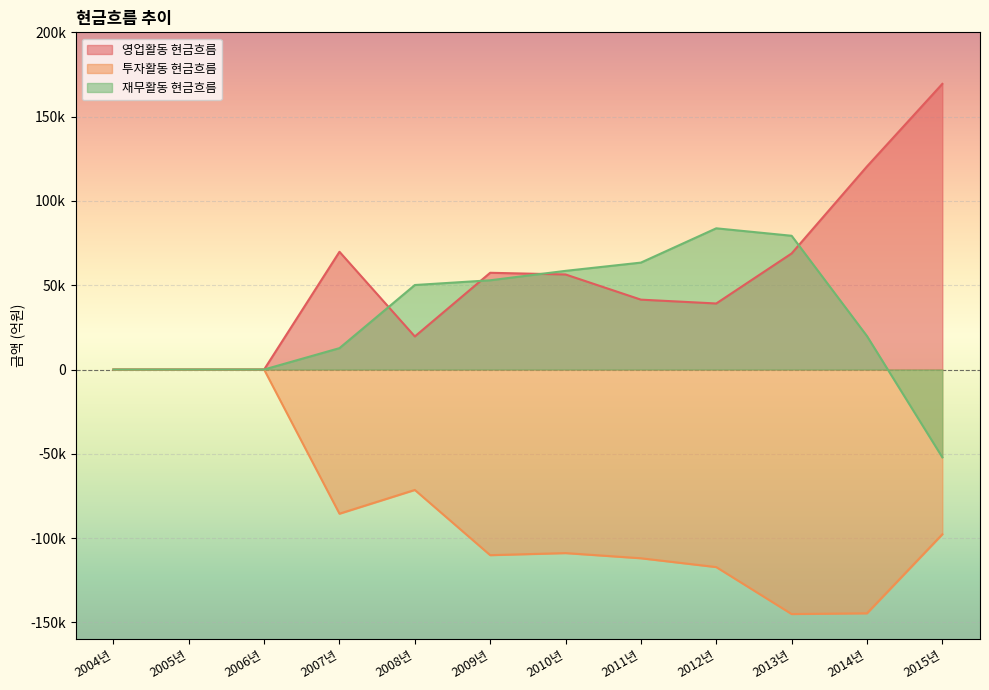

What is the label of the 10th point from the left?

2013년